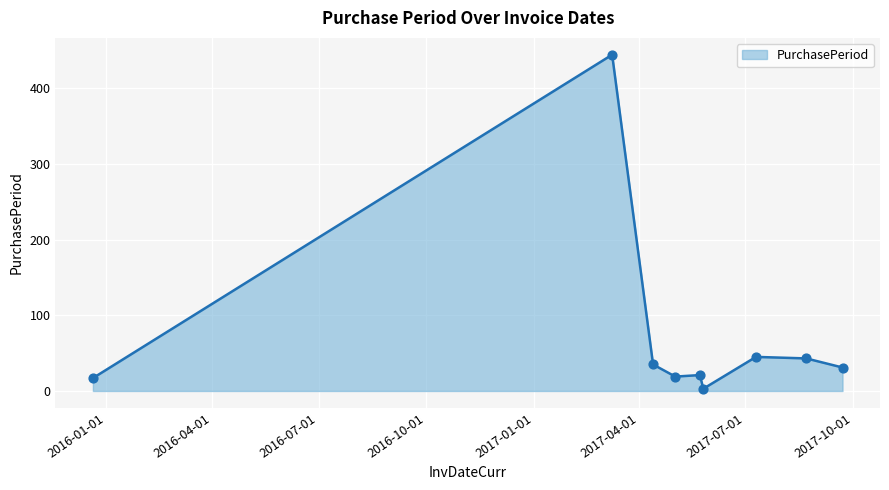

What is the greatest value displayed?

444